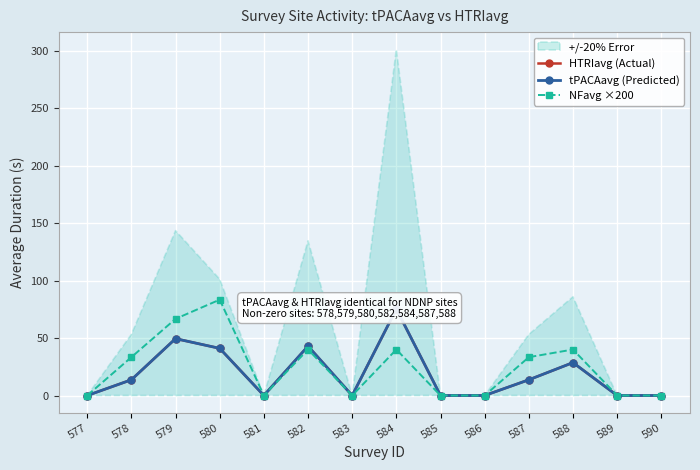

Where is the first local maximum for NFavg ×200?

580